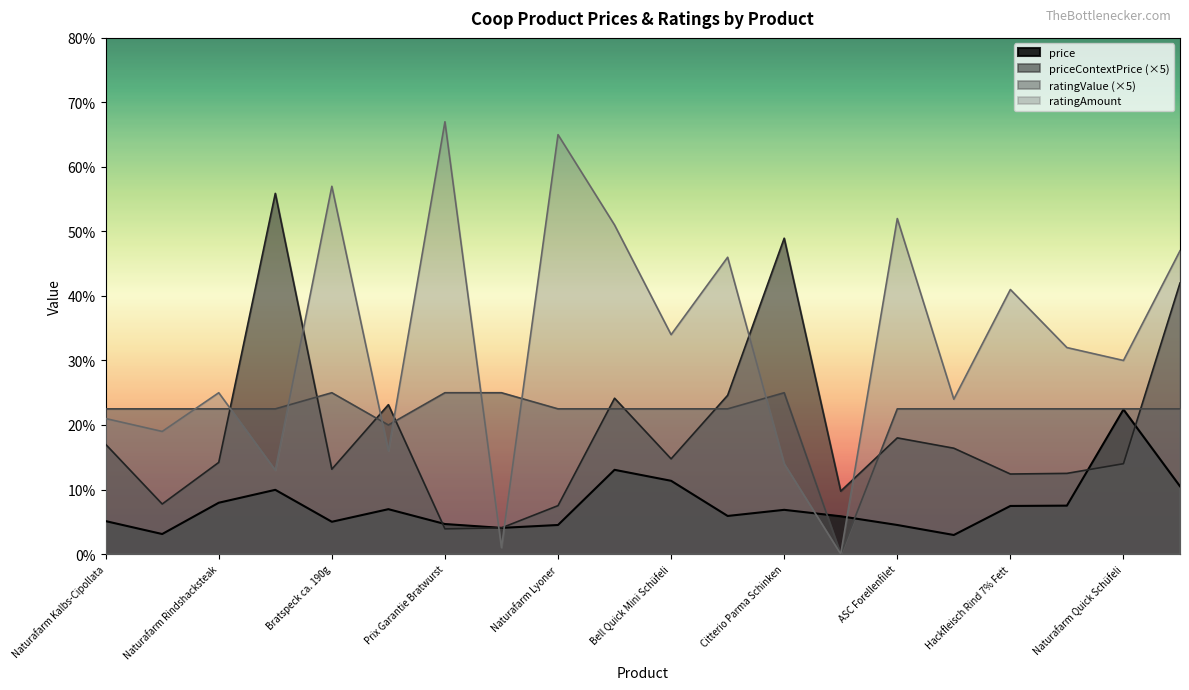

In price, how many points are higher than both neighbors (excluding endpoints)?

5